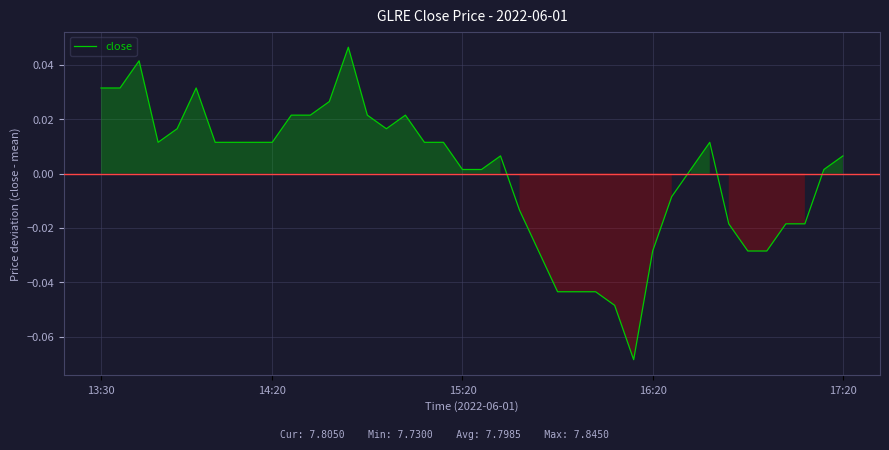

At which label does the data first exceed 0?

13:30